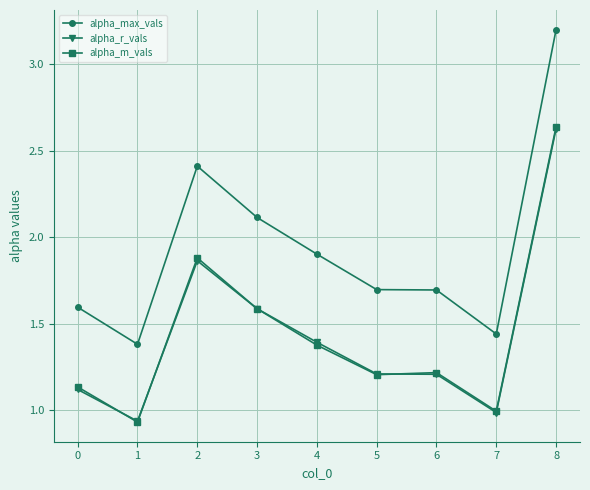

Between which two adjacent categories do alpha_r_vals and alpha_m_vals first intersect?

0 and 1